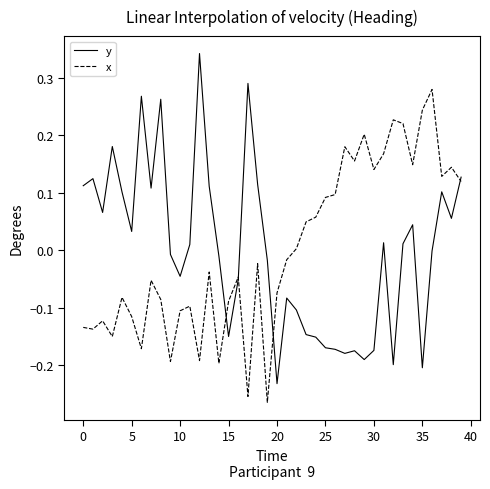

Which series has the largest range (max minus min)?

y